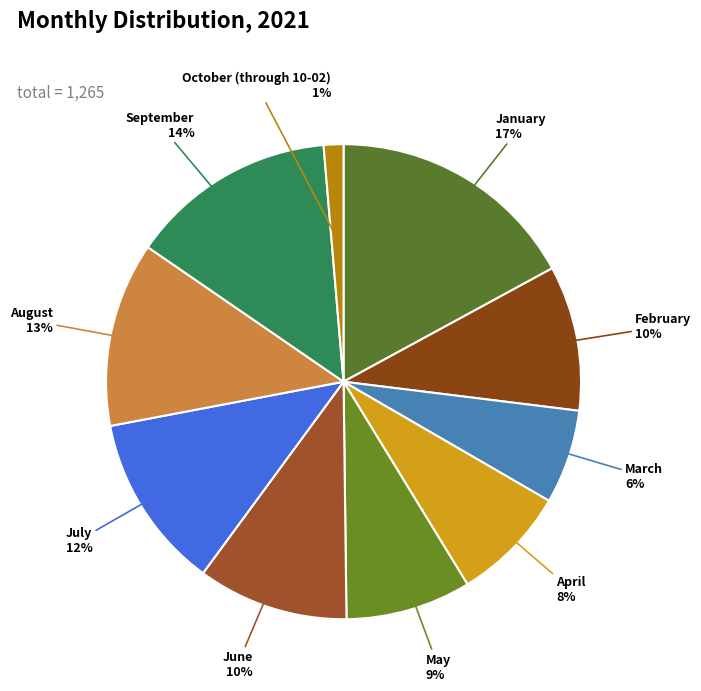

Does any single category account for the majority?

No